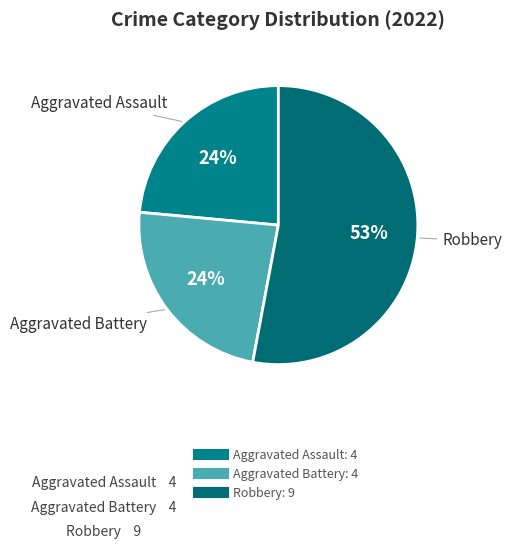

To the nearest percent, what is the average slice percentage?

33%